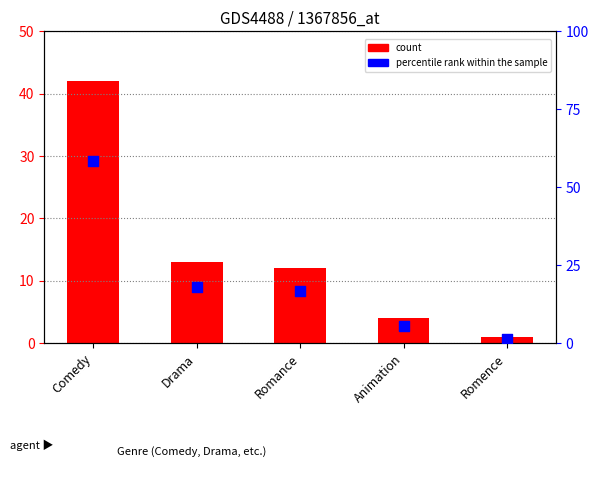

At which category is the sum across all series the highest?

Comedy